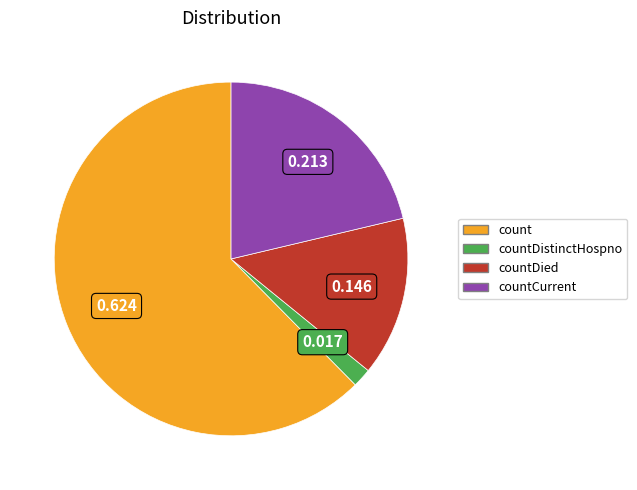

Is there a majority slice in this chart?

Yes